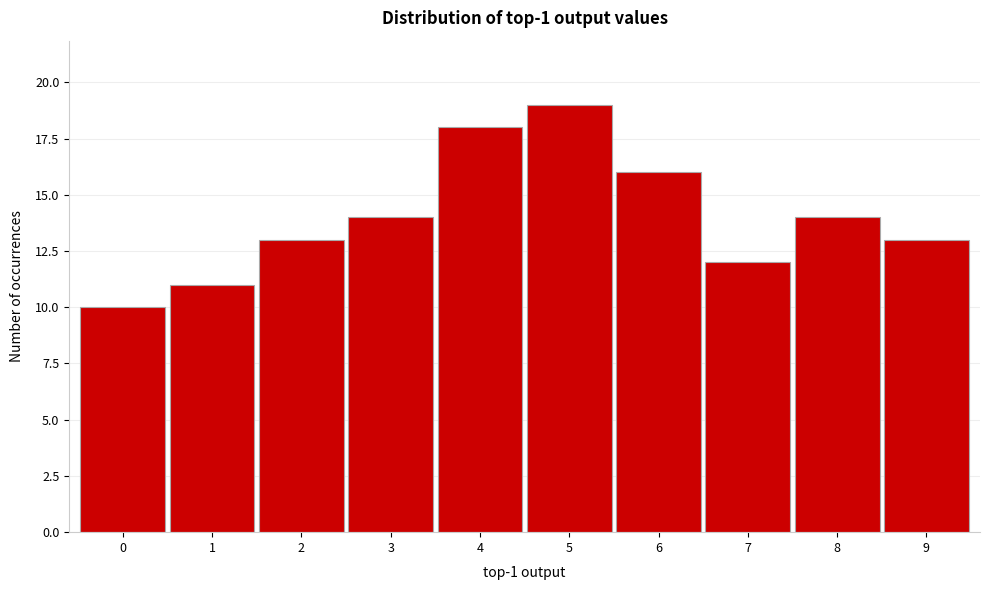

Reading right to left, what are all the values shown in this chart?

9=13	8=14	7=12	6=16	5=19	4=18	3=14	2=13	1=11	0=10